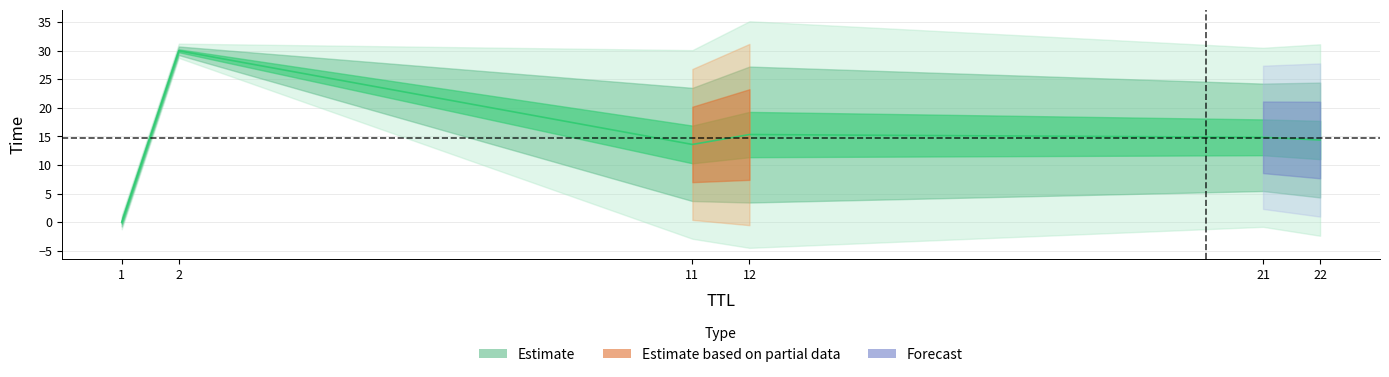

At which category does the chart reach its peak across all series?

2